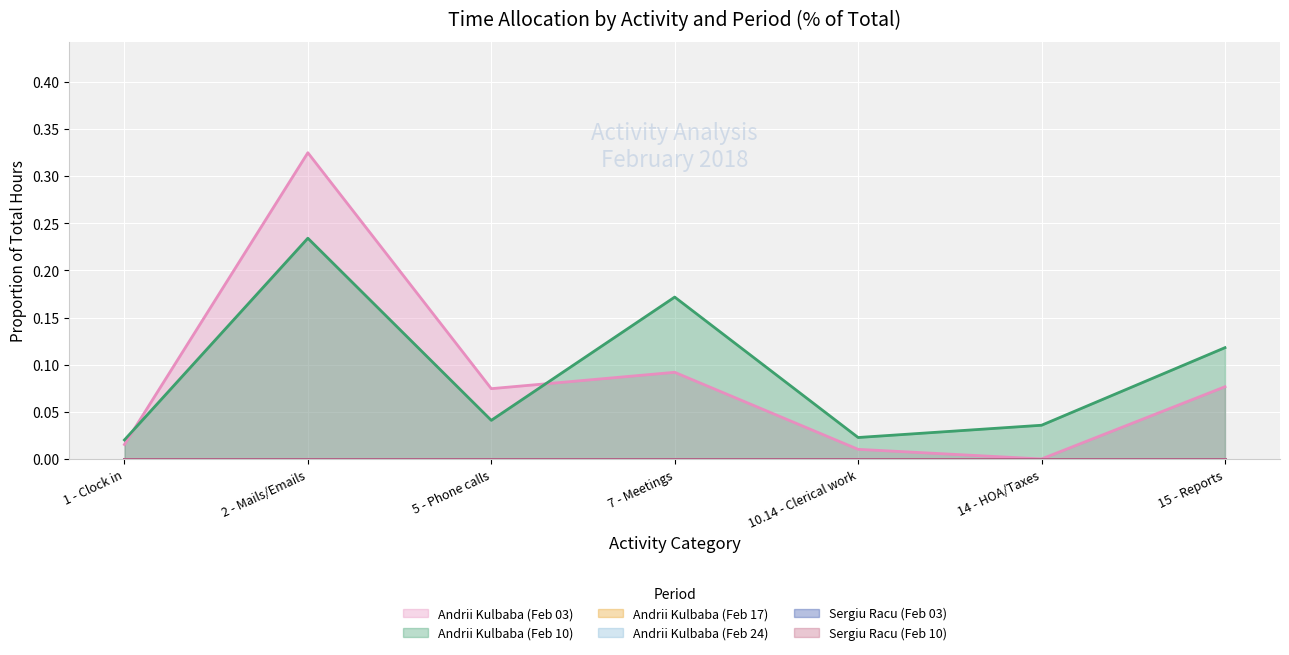

Between 7 - Meetings and 14 - HOA/Taxes, which series saw the biggest shift?

Andrii Kulbaba (Feb 10)